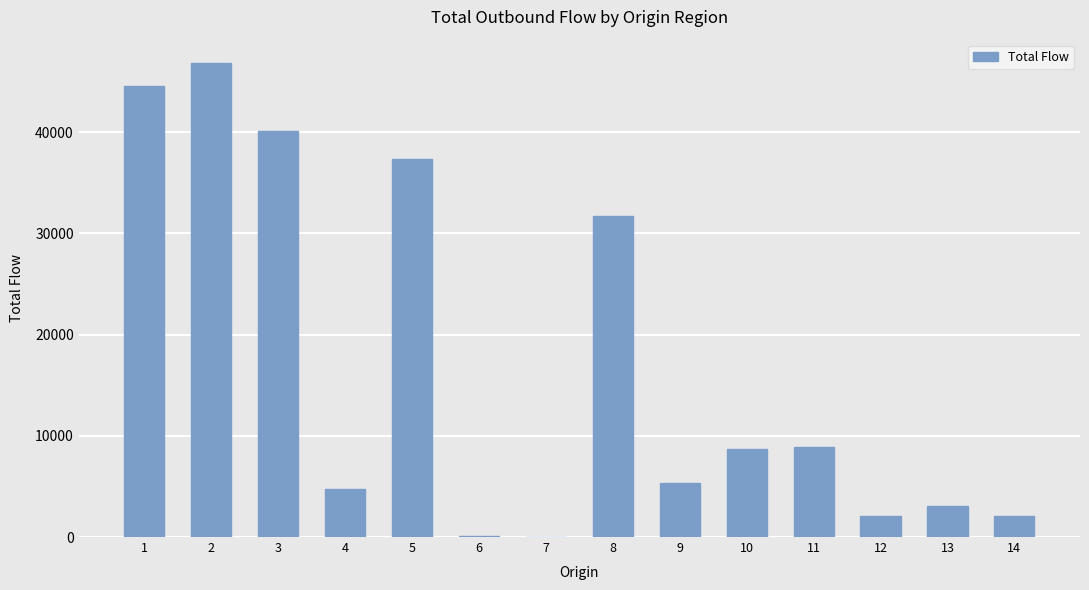

What is the change in value from 8 to 9?

-26304